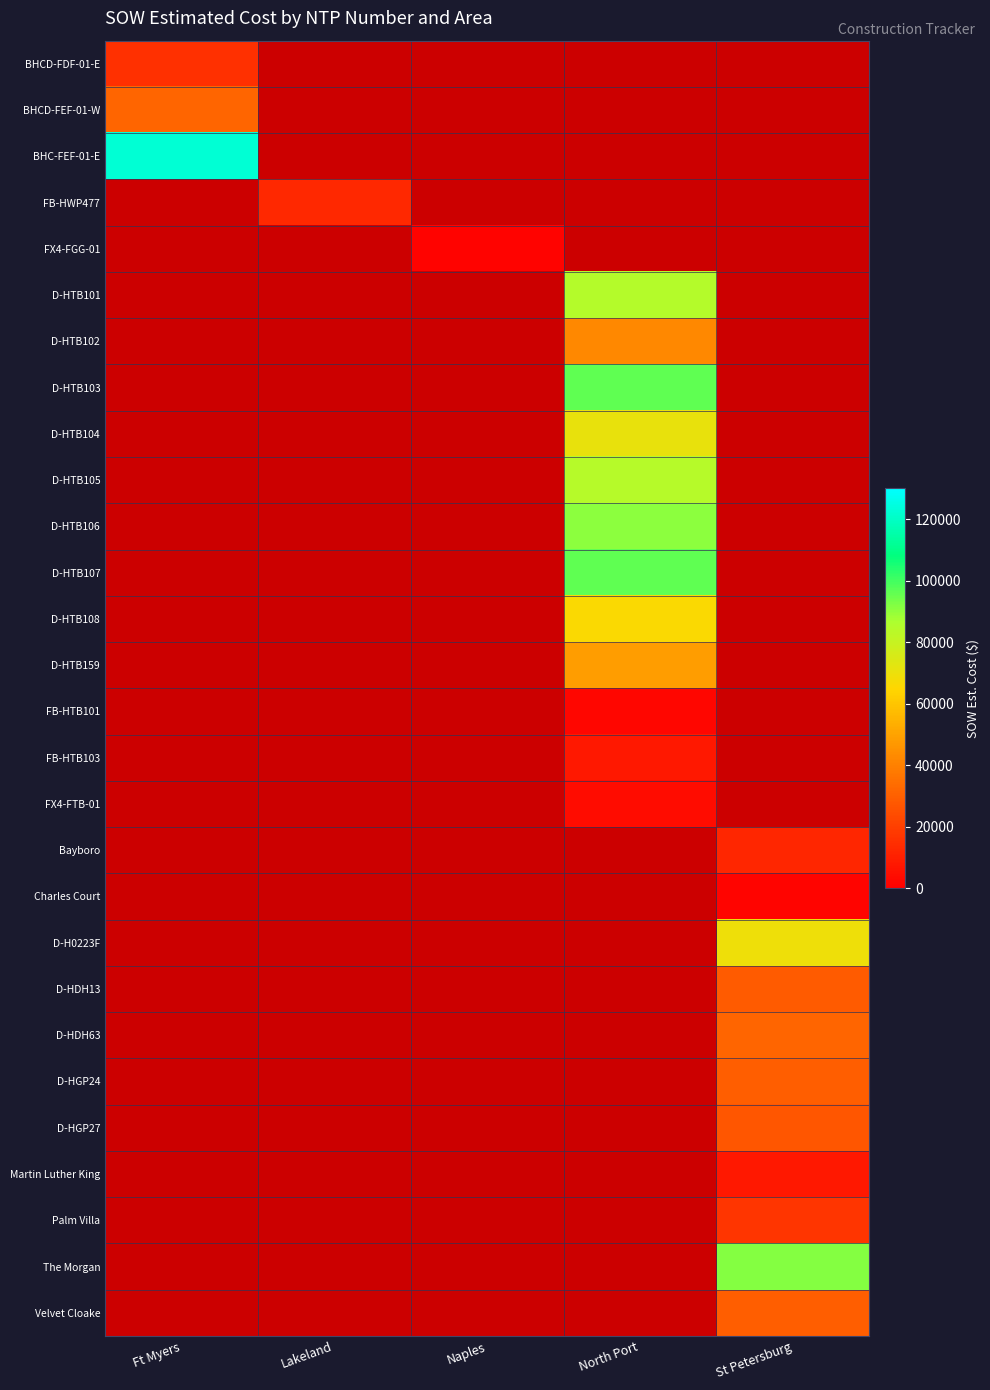

True or false: FB-HTB103 has a value of 7803.1 at North Port.

True